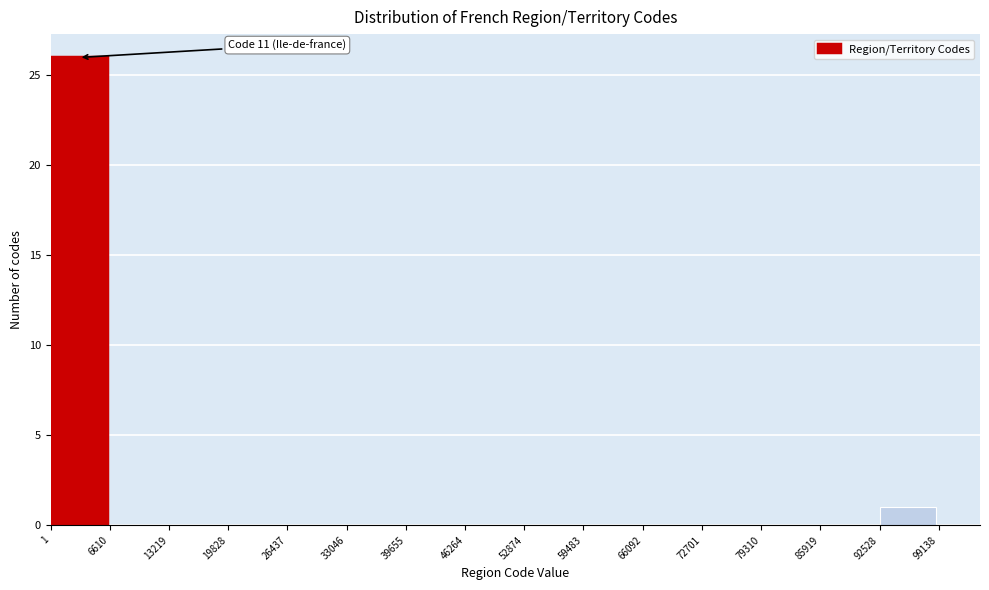

Which range on the x-axis has the tallest bar?

1 to 6610